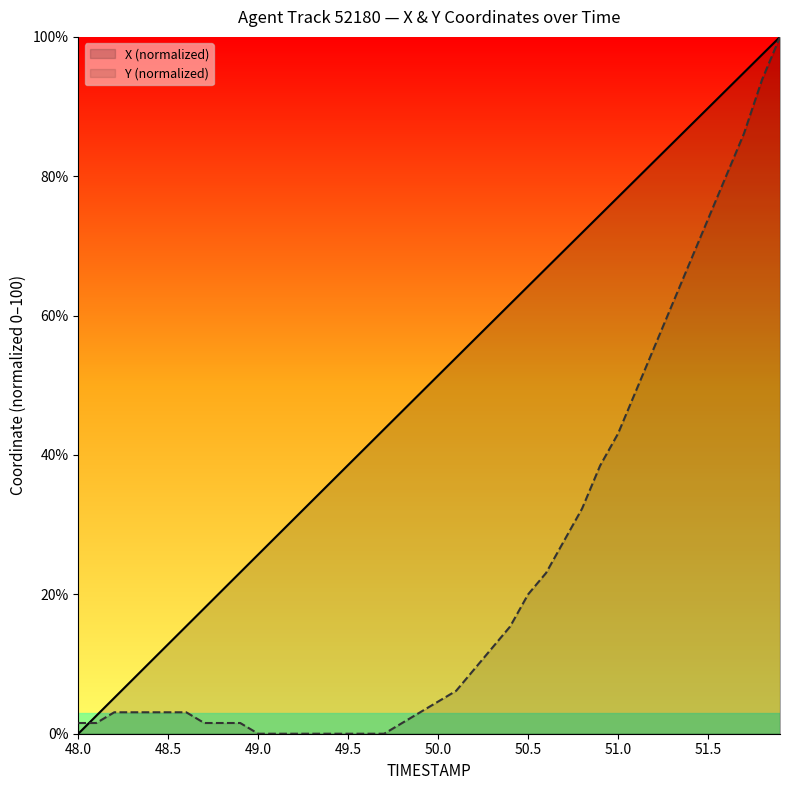

Which series has the largest total across all categories?

X (normalized)